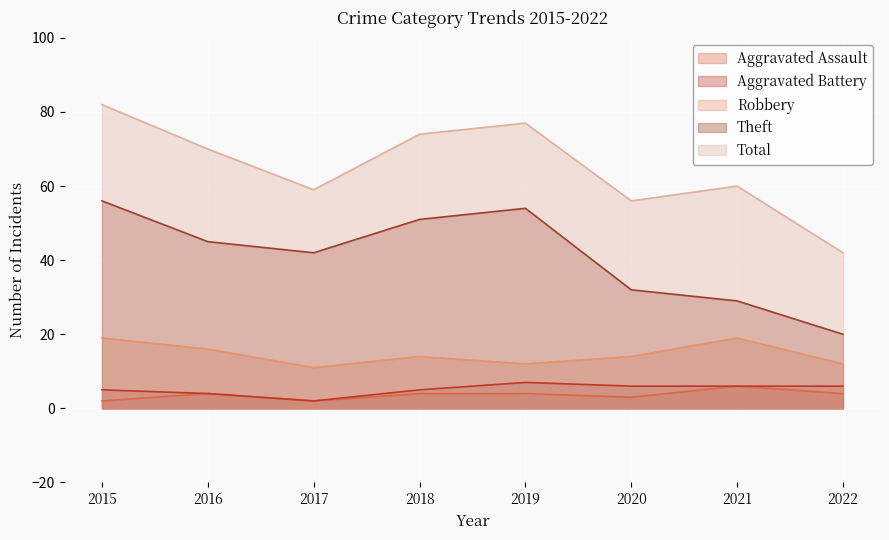

Reading left to right, what are all the values shown in this chart?

Aggravated Assault: 2	4	2	4	4	3	6	4
Aggravated Battery: 5	4	2	5	7	6	6	6
Robbery: 19	16	11	14	12	14	19	12
Theft: 56	45	42	51	54	32	29	20
Total: 82	70	59	74	77	56	60	42